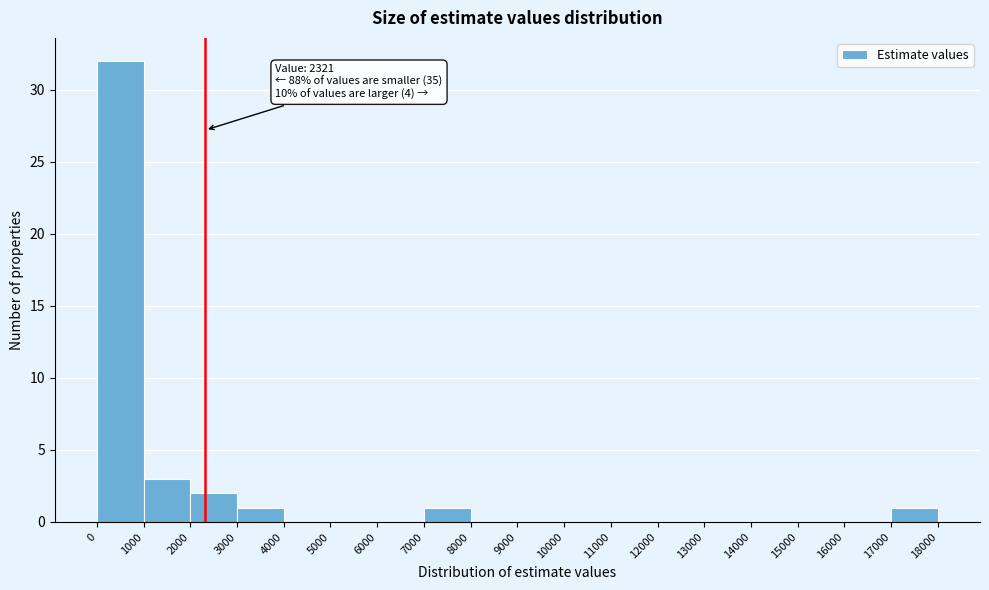

Over which range of the x-axis is the bar tallest?

0 to 1000